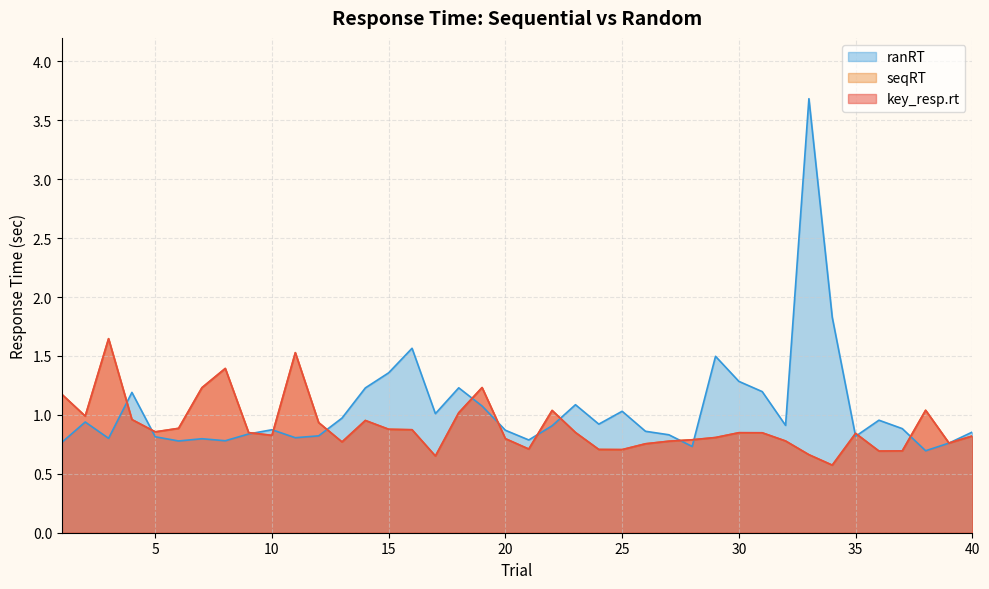

True or false: key_resp.rt and ranRT intersect in this chart.

True